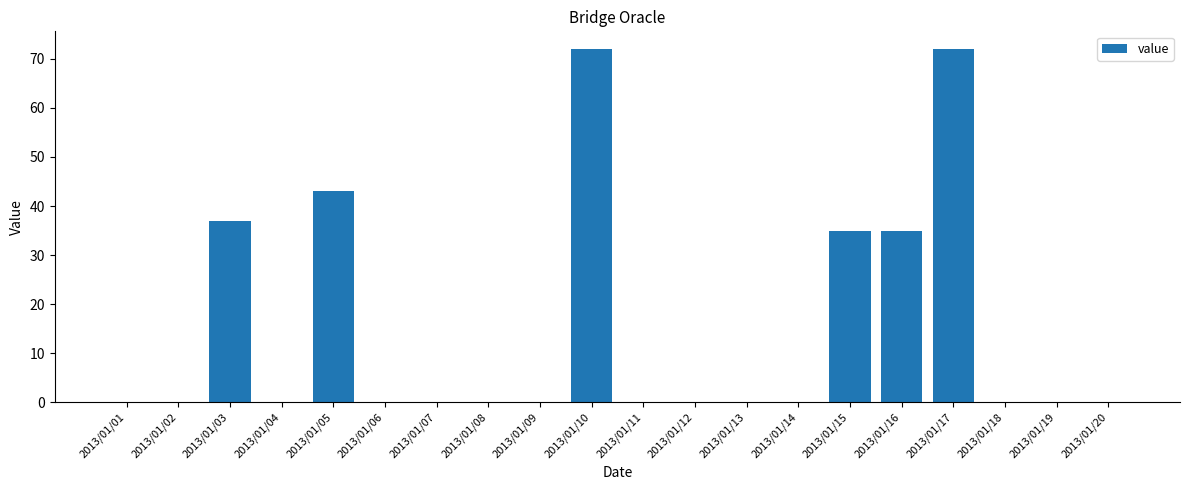

Reading left to right, what are all the values shown in this chart?

2013/01/01=0	2013/01/02=0	2013/01/03=37	2013/01/04=0	2013/01/05=43	2013/01/06=0	2013/01/07=0	2013/01/08=0	2013/01/09=0	2013/01/10=72	2013/01/11=0	2013/01/12=0	2013/01/13=0	2013/01/14=0	2013/01/15=35	2013/01/16=35	2013/01/17=72	2013/01/18=0	2013/01/19=0	2013/01/20=0